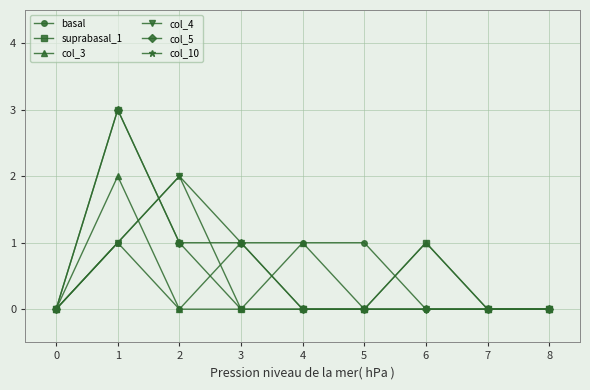

Where is the first local maximum for col_4?

2